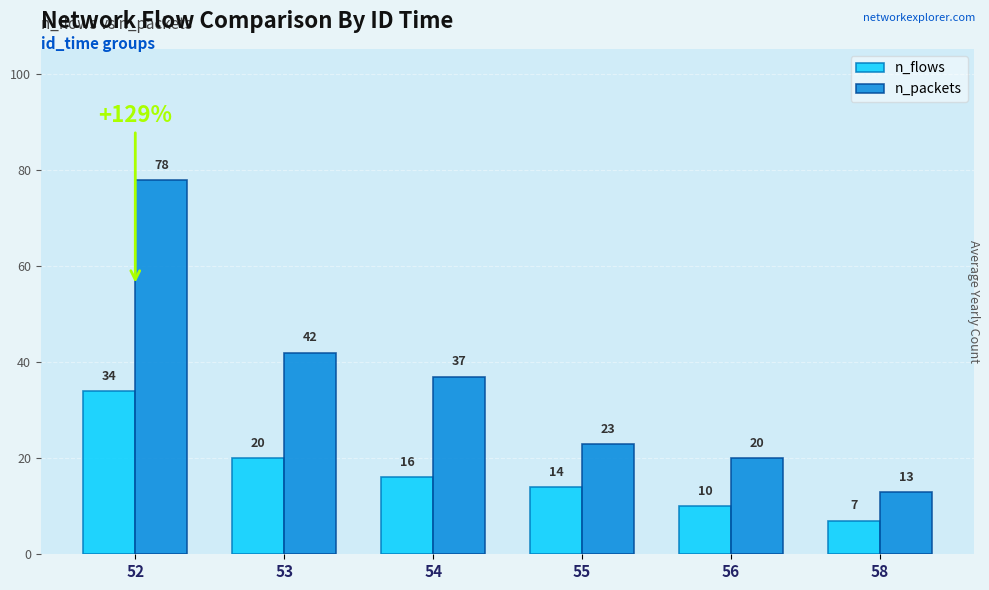

What is the spread (max minus min) of values at 54?

21